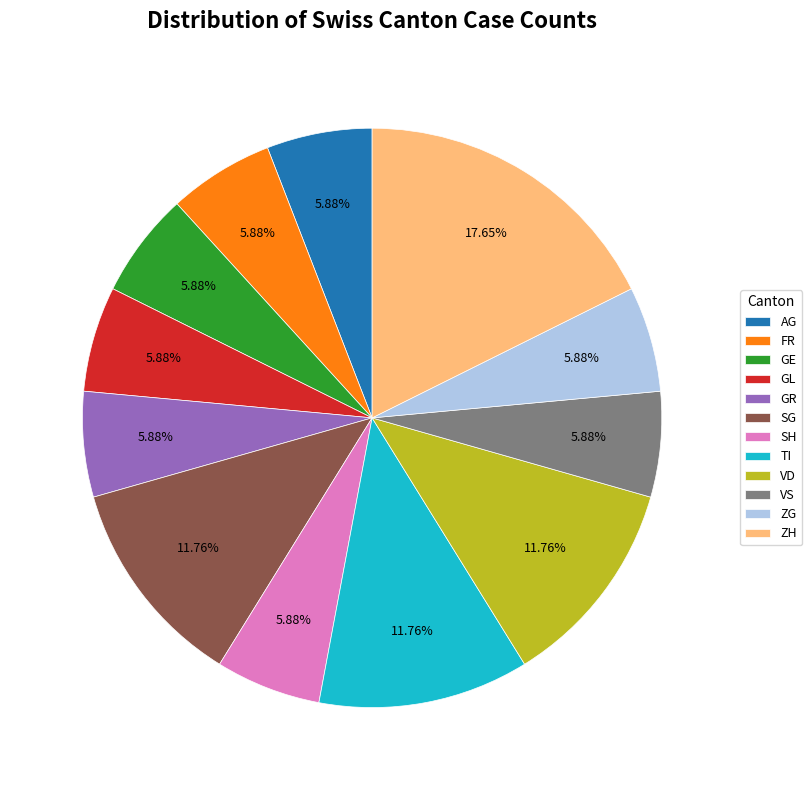

Between ZH and FR, which is larger?

ZH